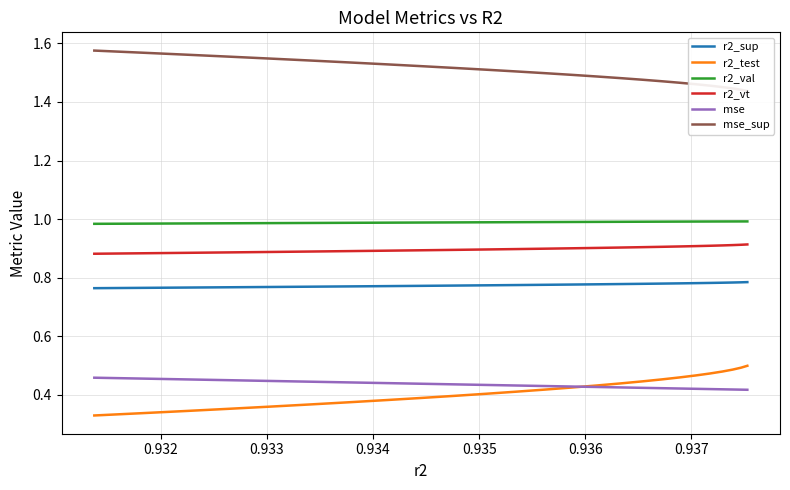

True or false: r2_vt and r2_sup cross at least once.

False